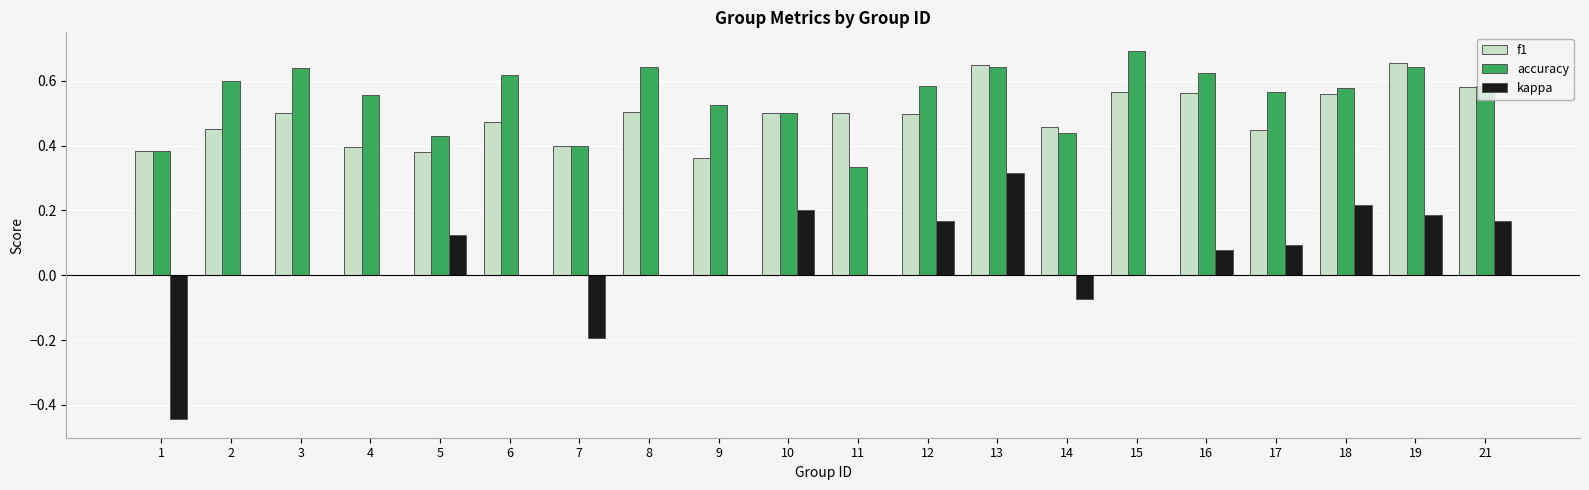

How many series are shown in this chart?

3